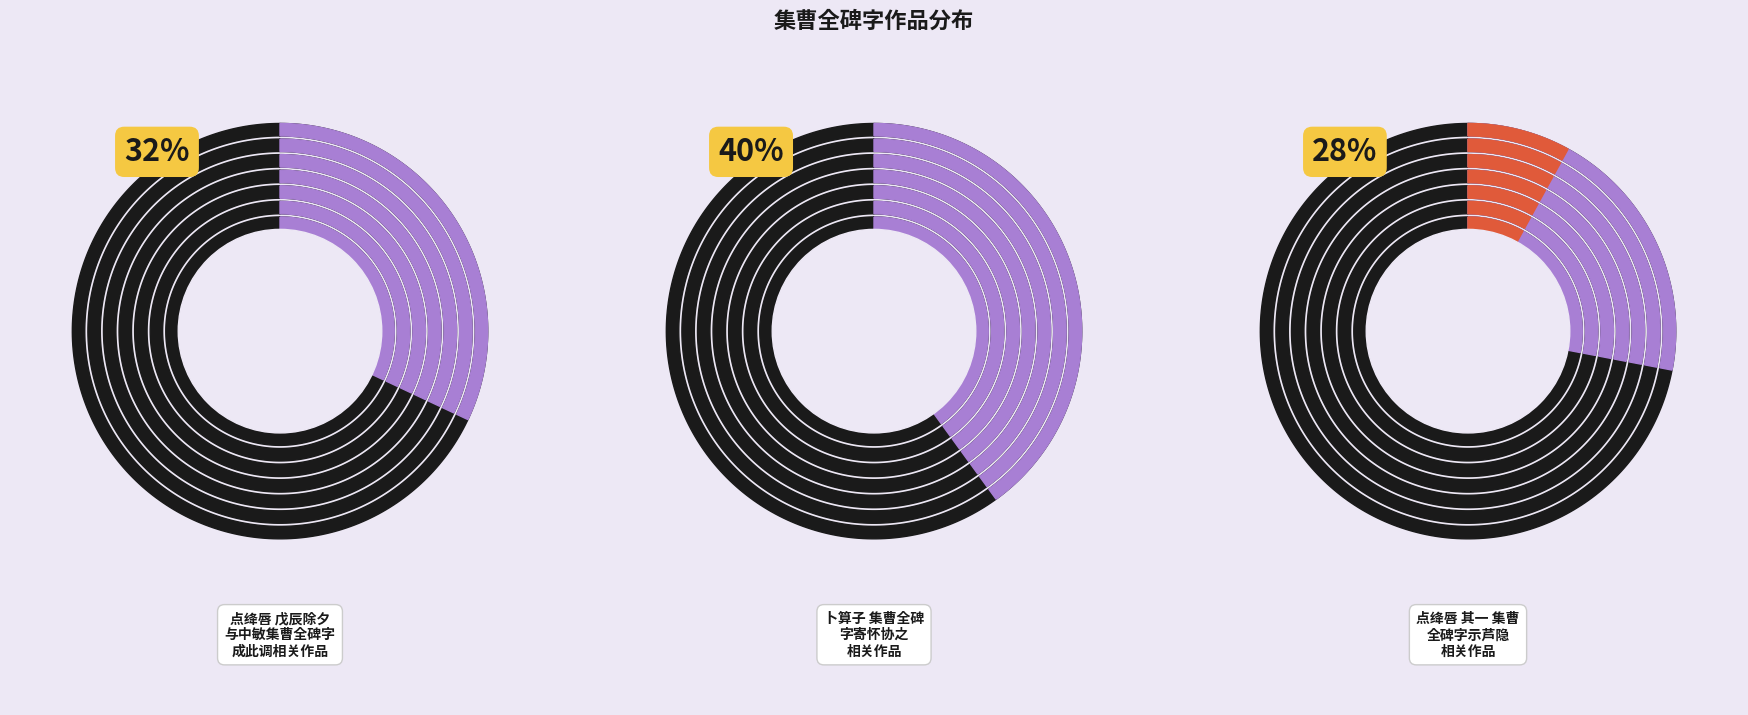

Is the sum of 点绛唇 戊辰除夕与中敏集曹全碑字成此调，不匮先生为书之 and 点绛唇·戊辰除夕与中敏集曹全碑字成此调，不匮先生为书之 greater than half?

No